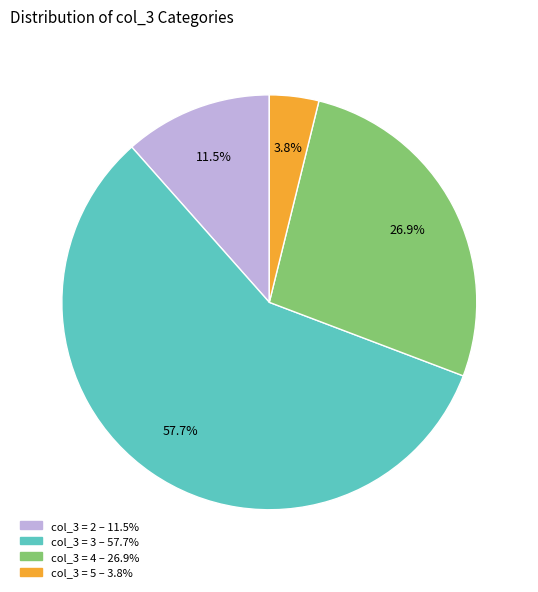

Does any single category account for the majority?

Yes